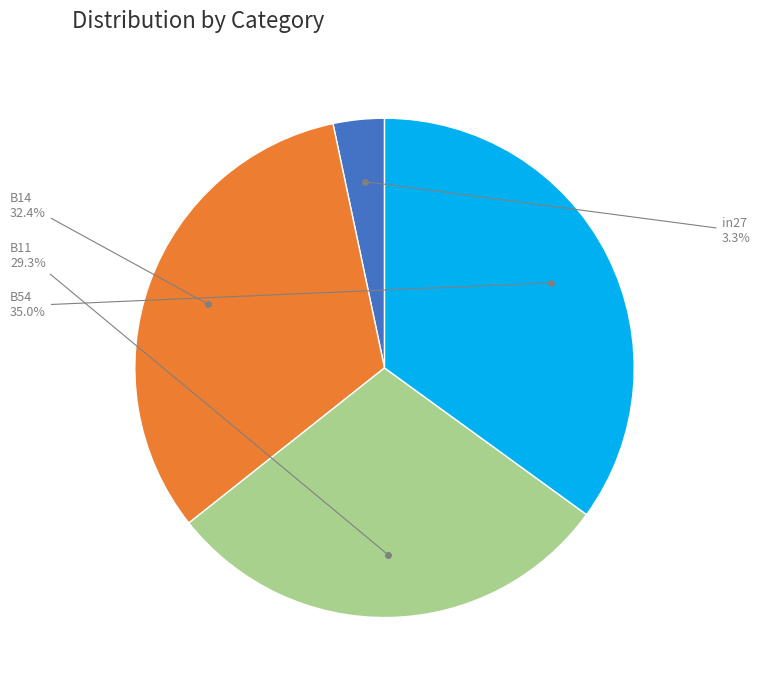

To the nearest percent, what portion does B11 represent?

29%